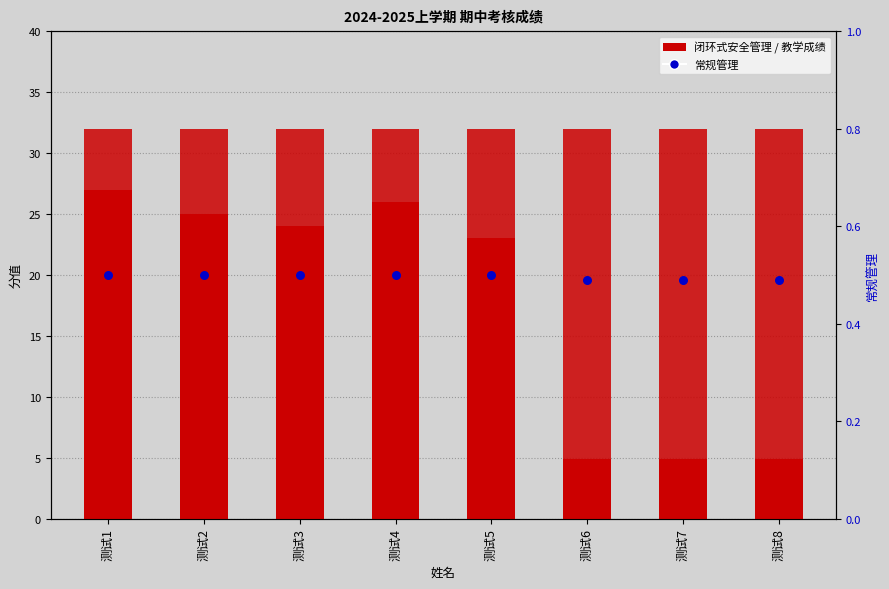

Which series has the widest spread of Y values?

闭环式安全管理